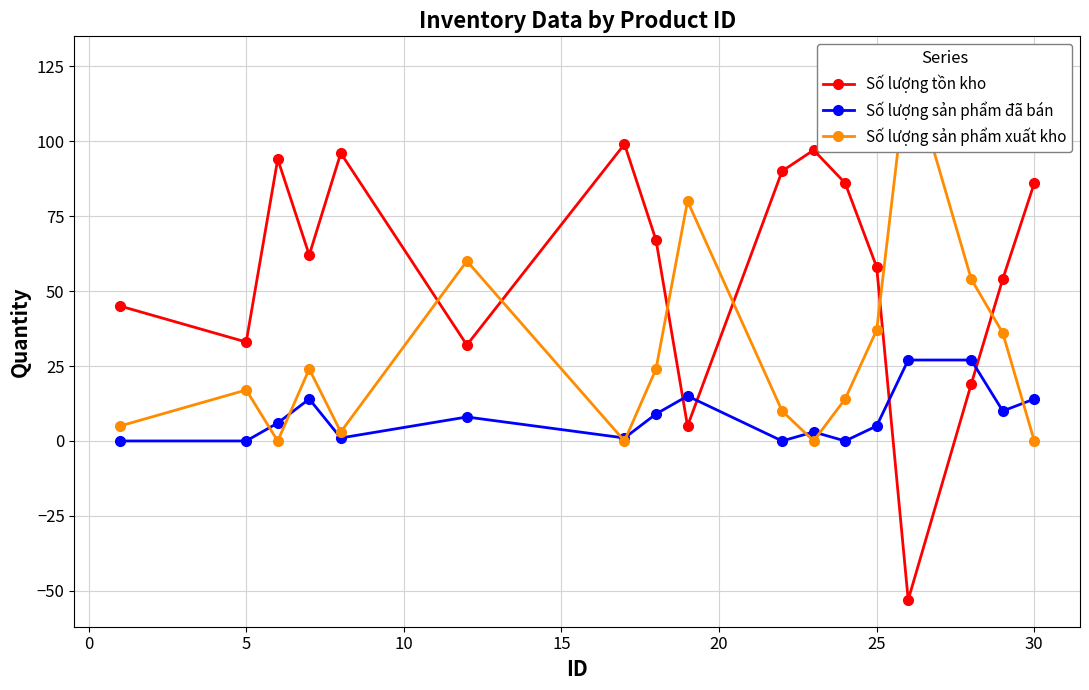

How many data points in Số lượng sản phẩm xuất kho are above 17?

8